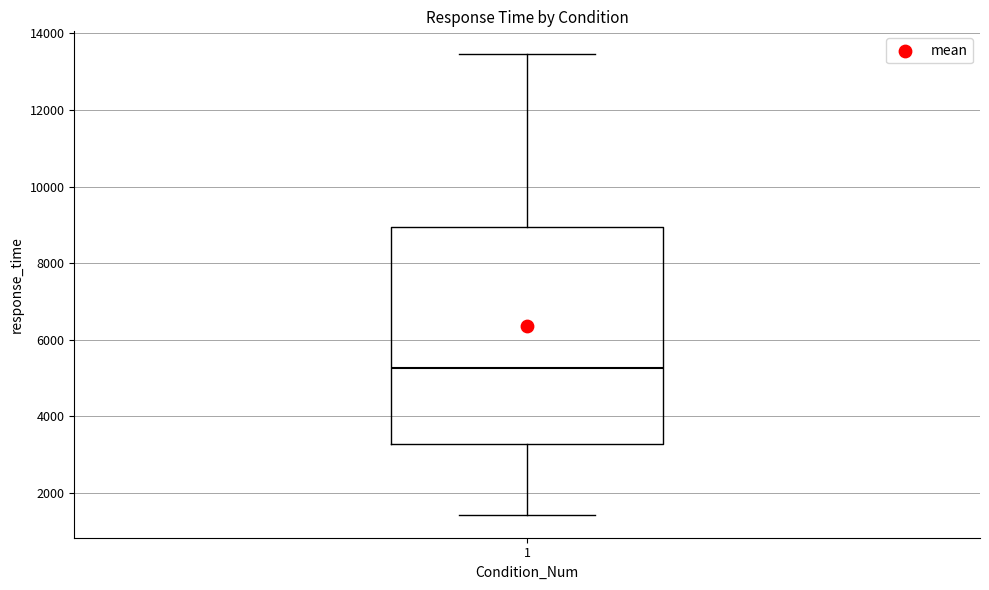

Transcribe this box plot: give where the median line is, the range the box spans, and where the two whiskers end, as read against the y-axis. The values are not printed on the chart, so give them approximately, as read against the axis.

median 5200, box 3200 to 9000, whiskers 1400 to 13400